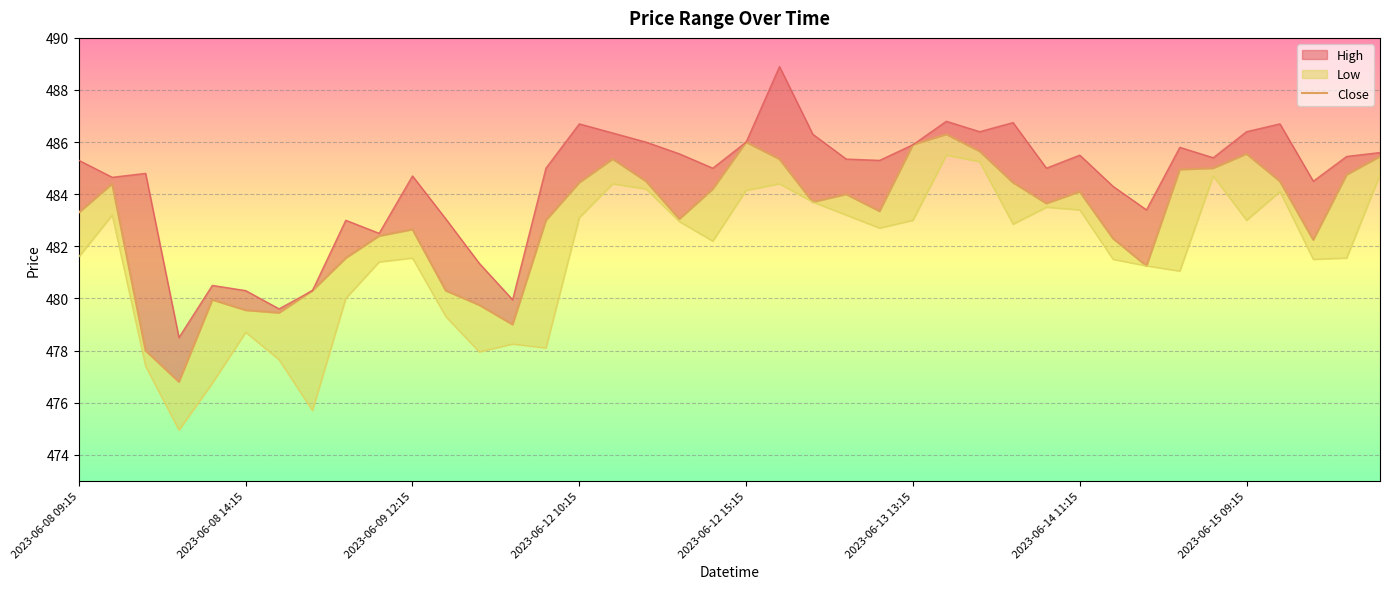

Between 37 and 17, which is larger?

17